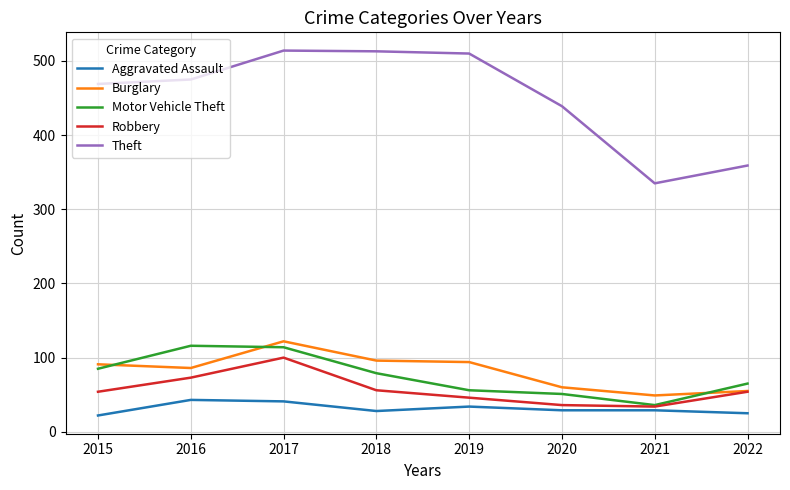

What is the difference between the highest and lowest values at 2022?

334